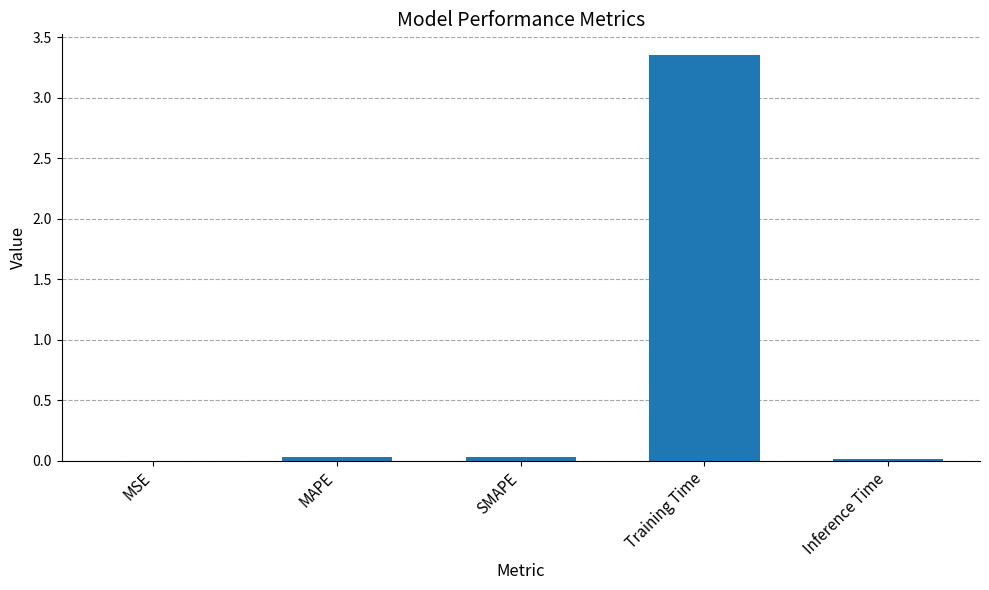

The chart shows a value of 0.0 at MAPE. True or false?

True